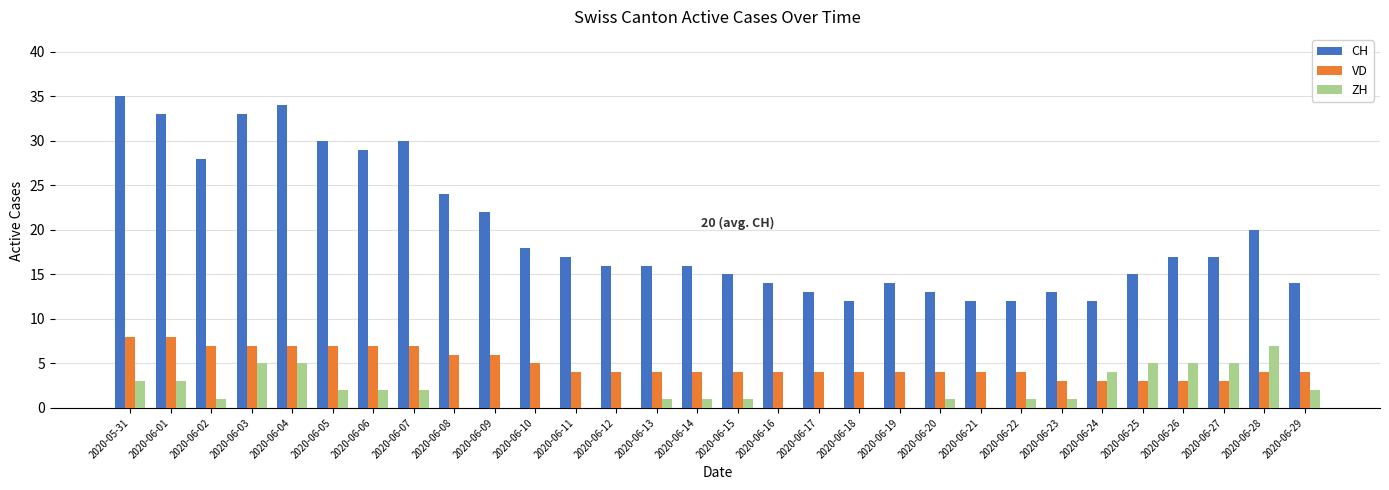

Count the ZH values in the range 0 to 3.

23